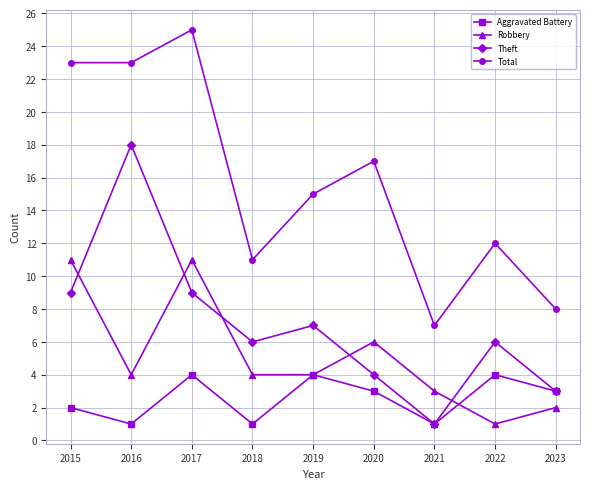

How many times do Theft and Robbery cross each other?

5